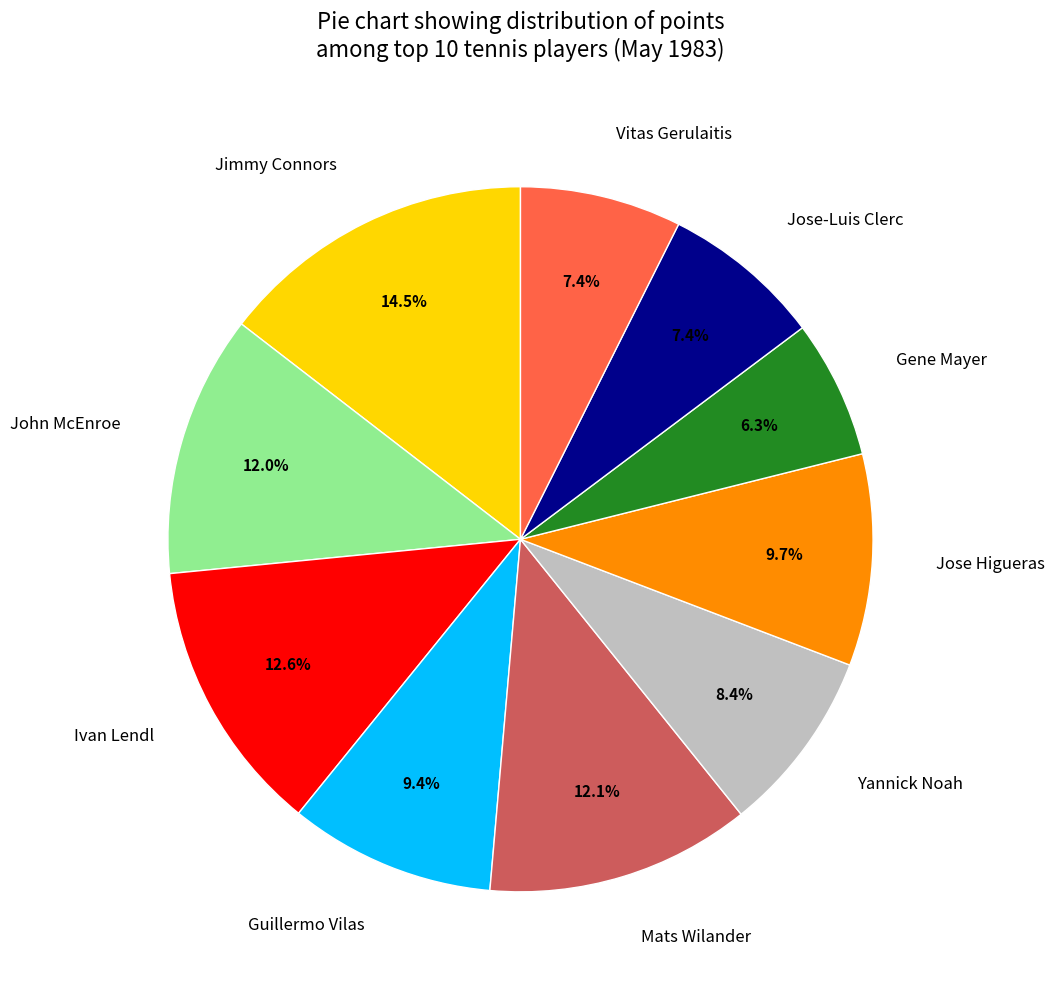

Is there a majority slice in this chart?

No